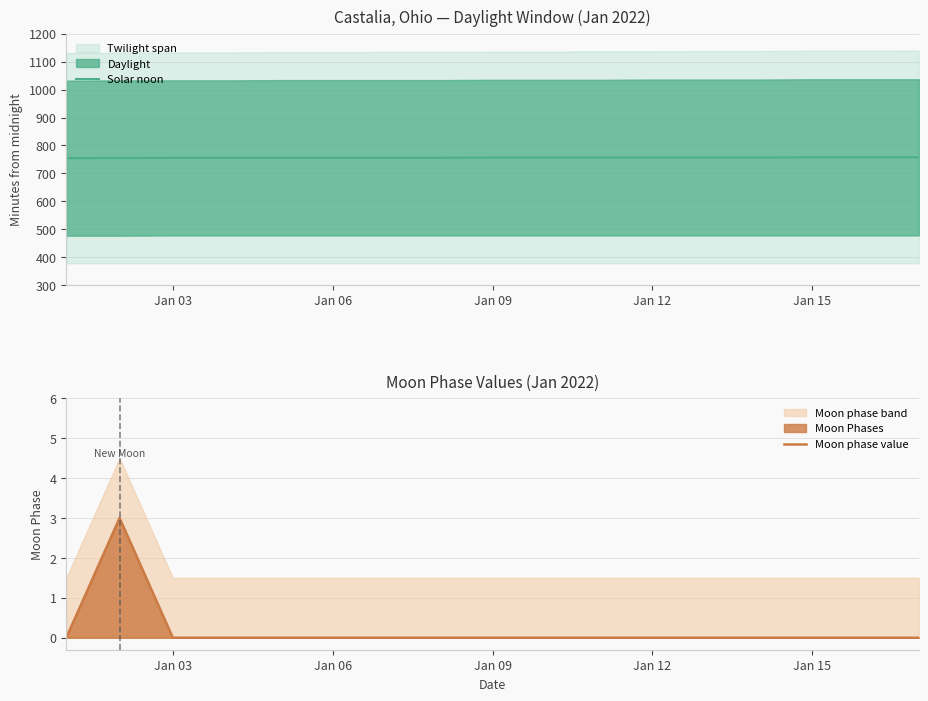

True or false: Moon phase value has a value of 0 at Jan 03.

True